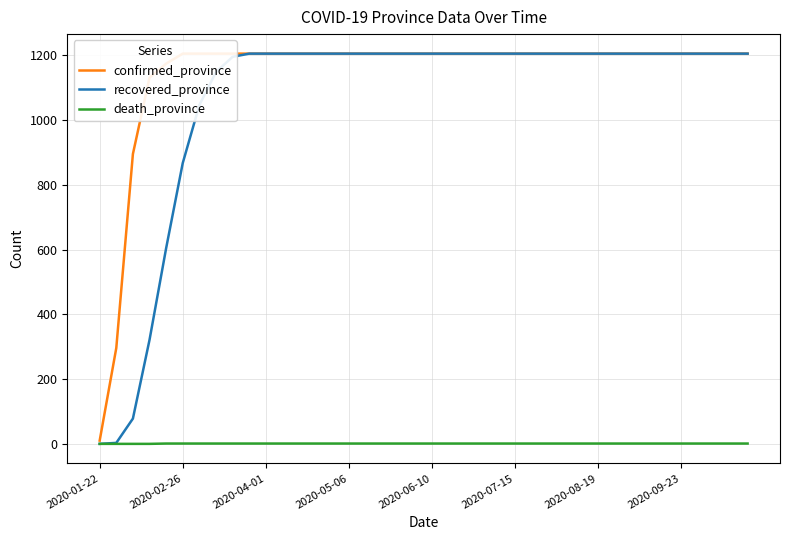

Is it true that confirmed_province equals 1205 at 2020-09-23?

True